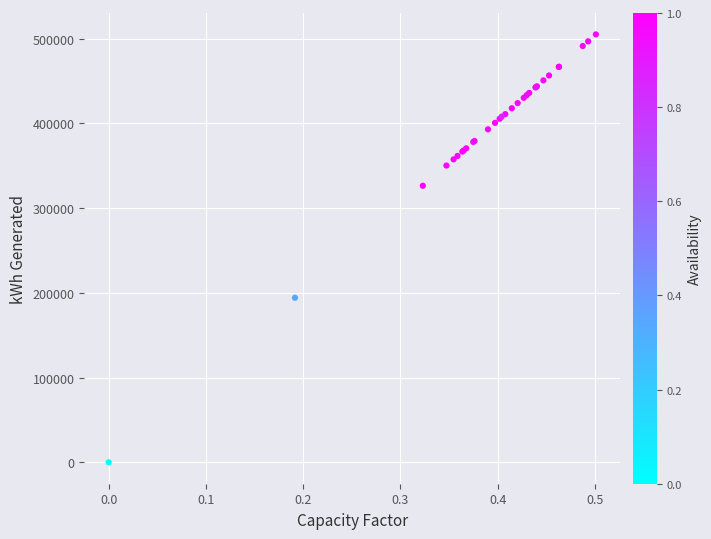

What Y value in the scatter plot is closest to 252593?

194262